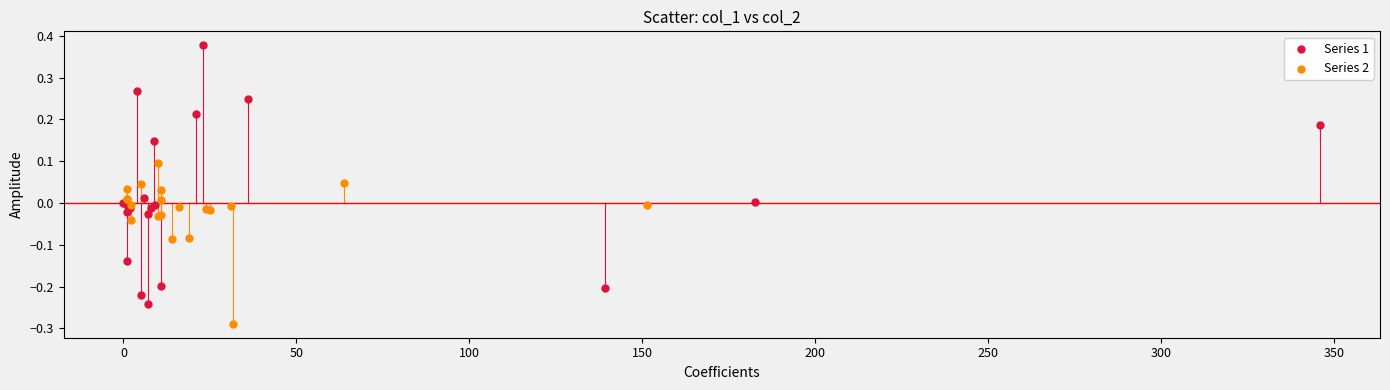

Which series contains the lowest Y value?

Series 2